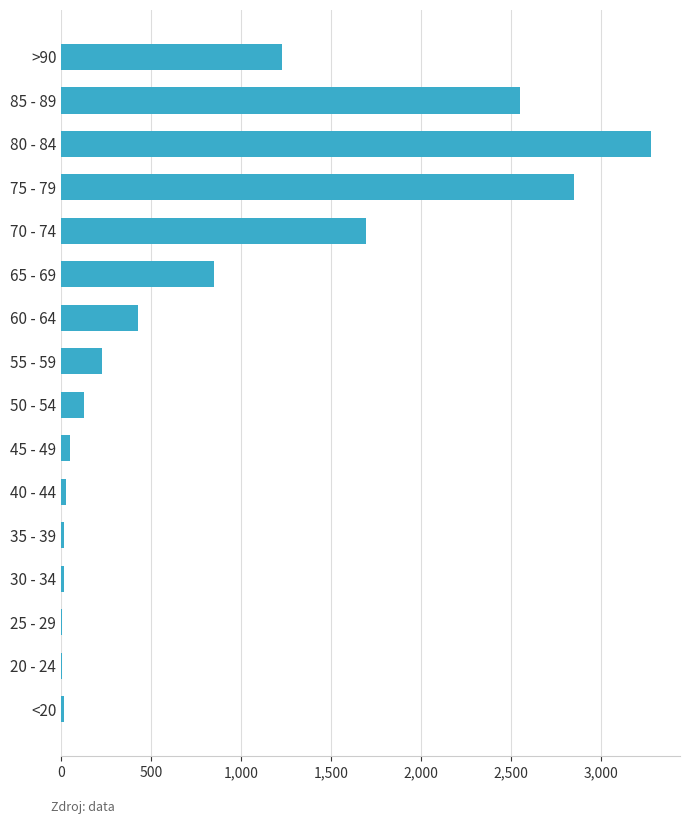

Approximately how many times larger is the value at 70 - 74 compared to 55 - 59?

7.4